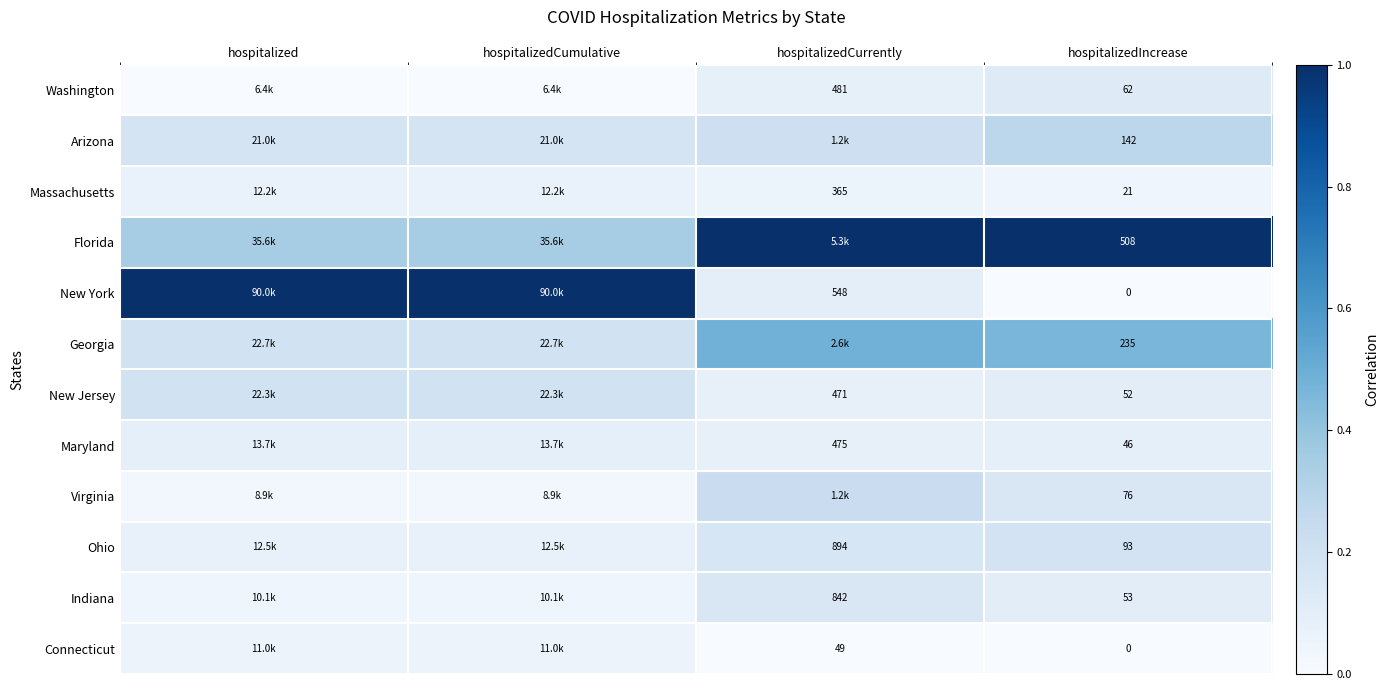

Is it true that Ohio equals 0.1 at hospitalizedIncrease?

False